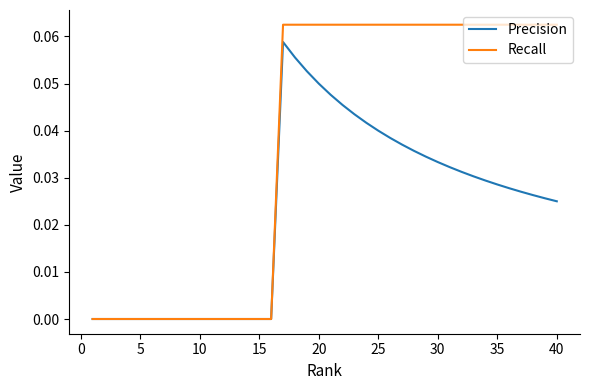

Rank the series by their maximum value, from highest to lowest.

Recall, Precision